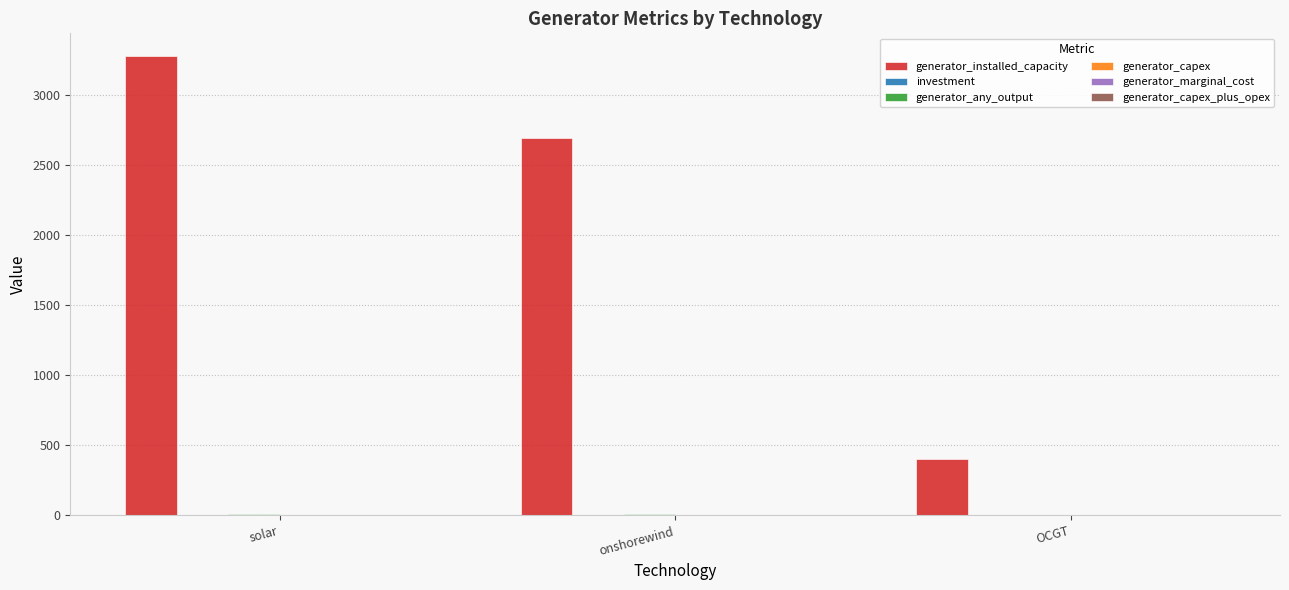

At which category is the sum across all series the highest?

solar